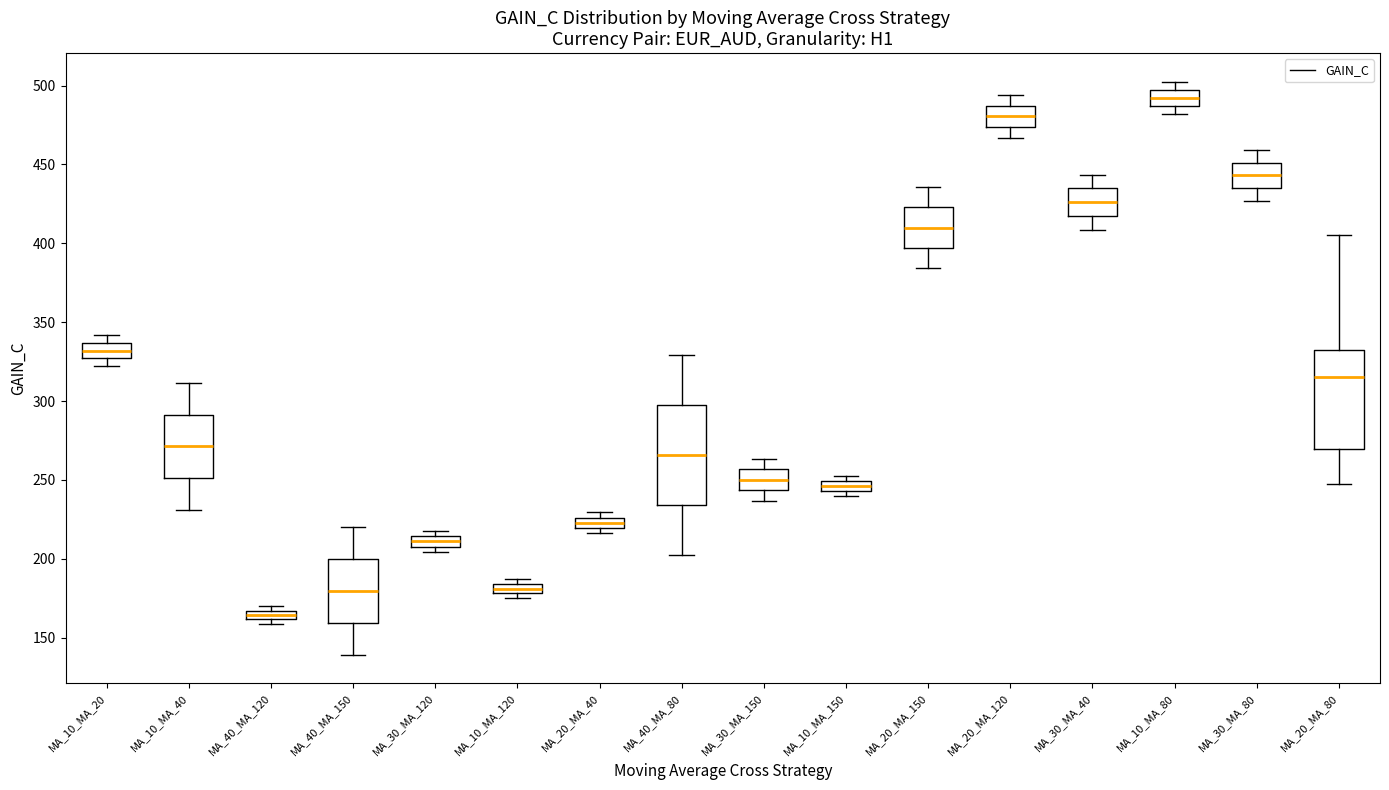

Where is the lower edge of the box for MA_40_MA_120 on the y-axis? The values are not printed on the chart, so give them approximately, as read against the axis.

160